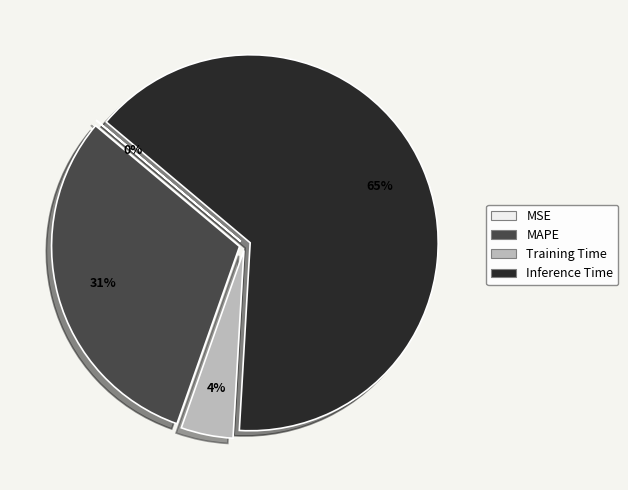

To the nearest percent, what is the average slice percentage?

25%